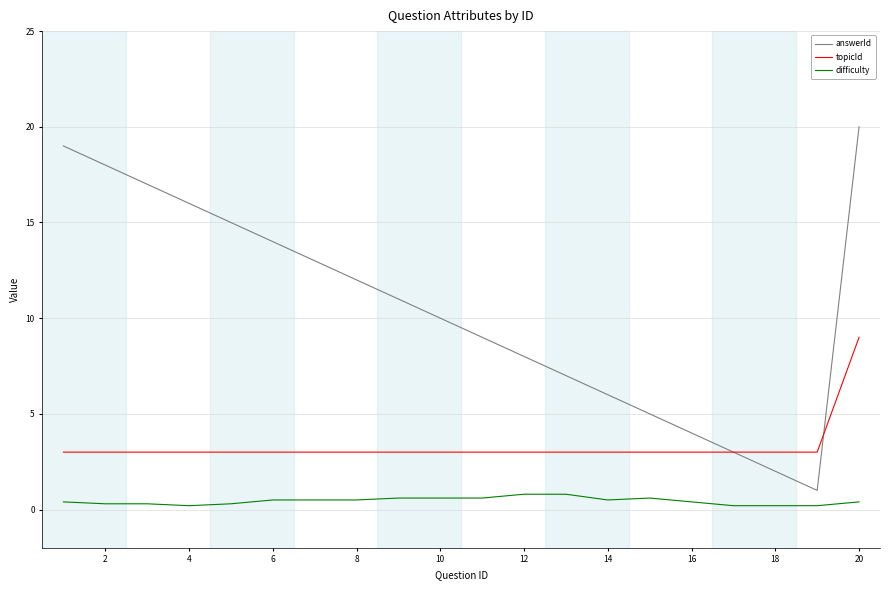

True or false: difficulty and topicId cross at least once.

False